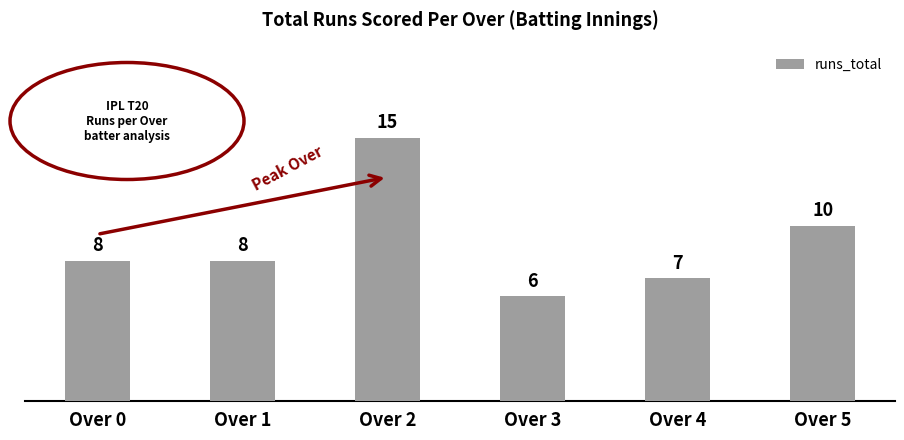

What is the ratio of the value at Over 5 to the value at Over 3?

1.7